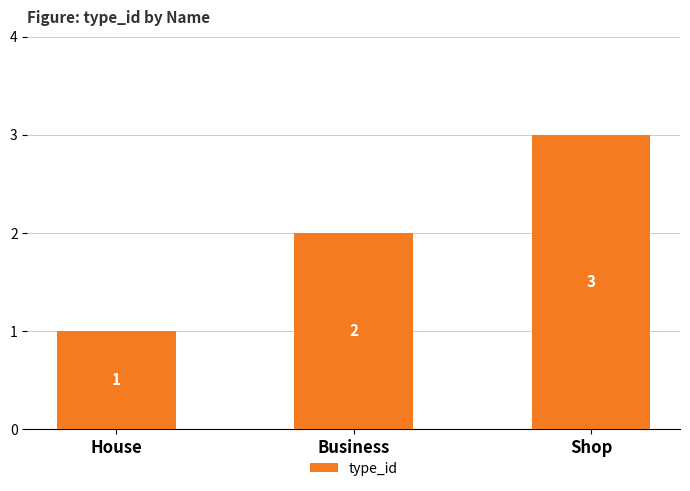

What is the change in value from House to Business?

+1